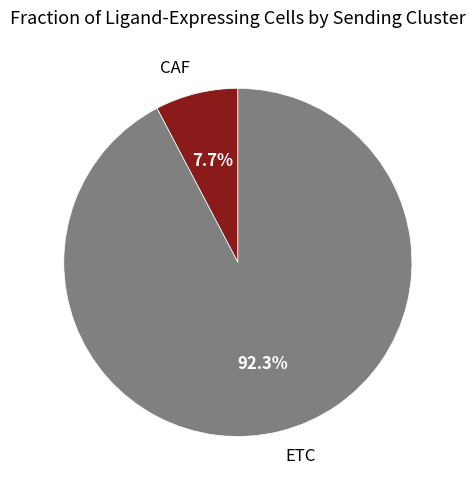

To the nearest percent, what percentage of the pie is ETC?

92%